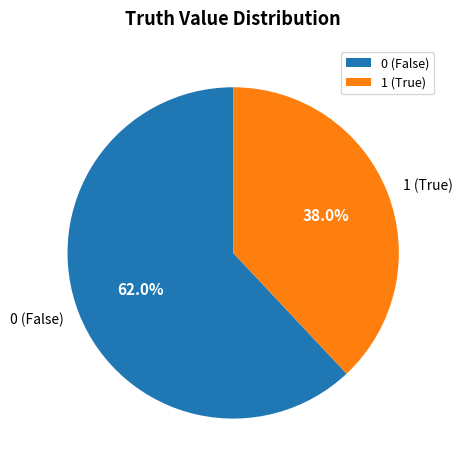

Which category has the smallest portion of the pie?

1 (True)